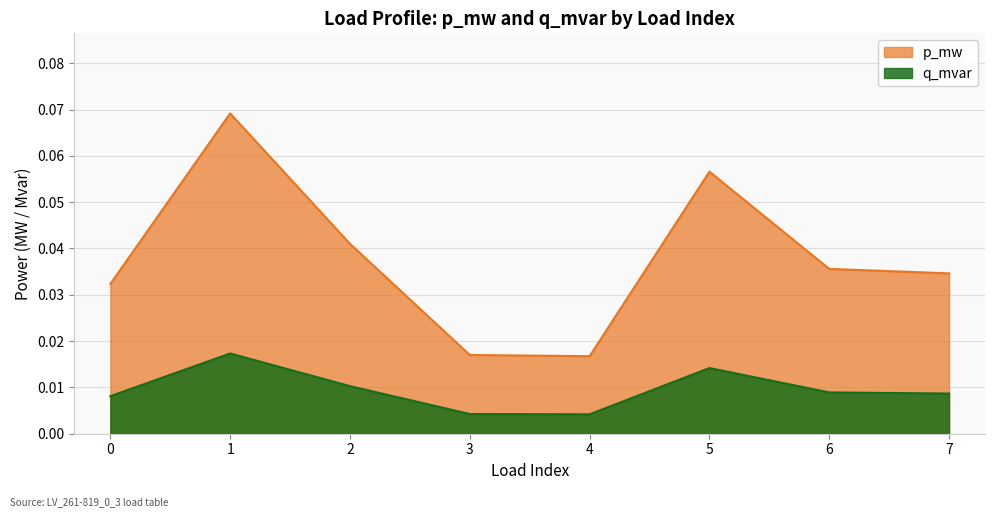

Rank the series by their maximum value, from lowest to highest.

q_mvar, p_mw